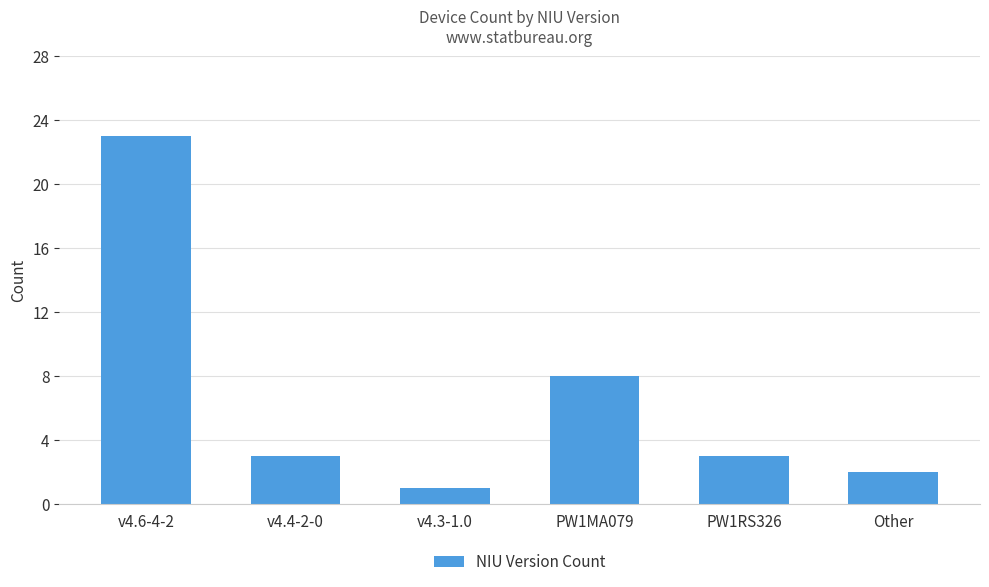

Which category has the lowest value across all series?

v4.3-1.0